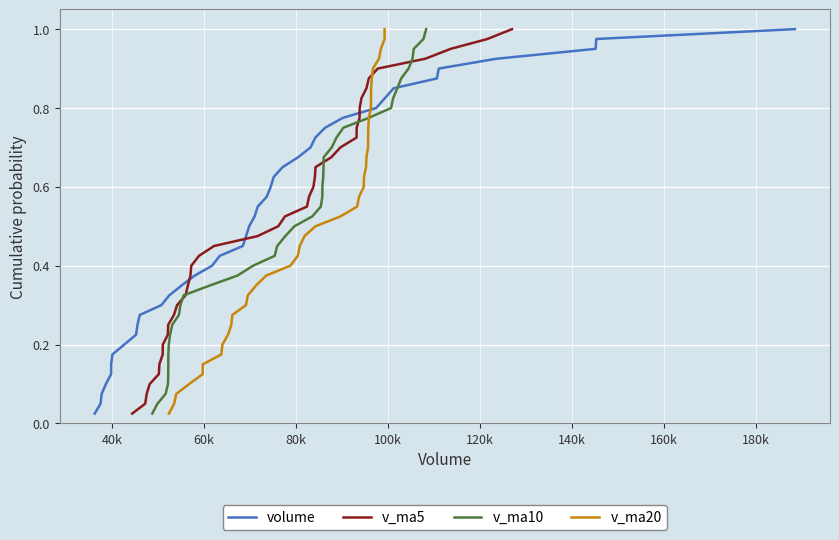

True or false: v_ma20 has more than 2 points higher than both neighbors.

False